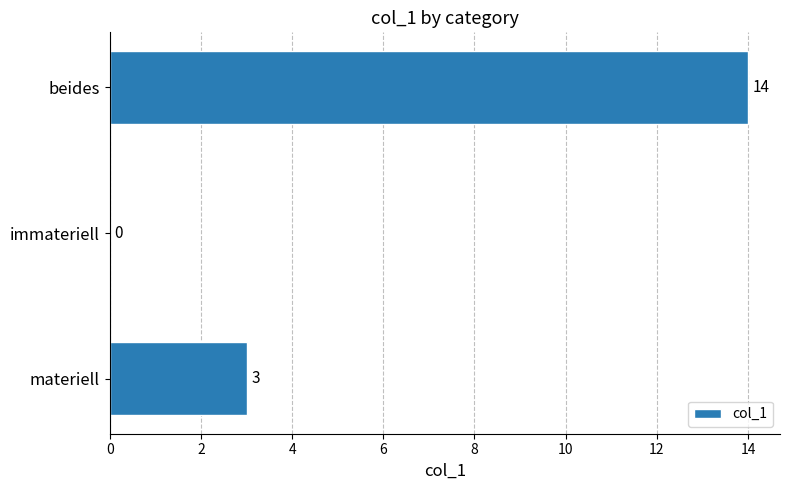

The chart shows a value of 14 at beides. True or false?

True